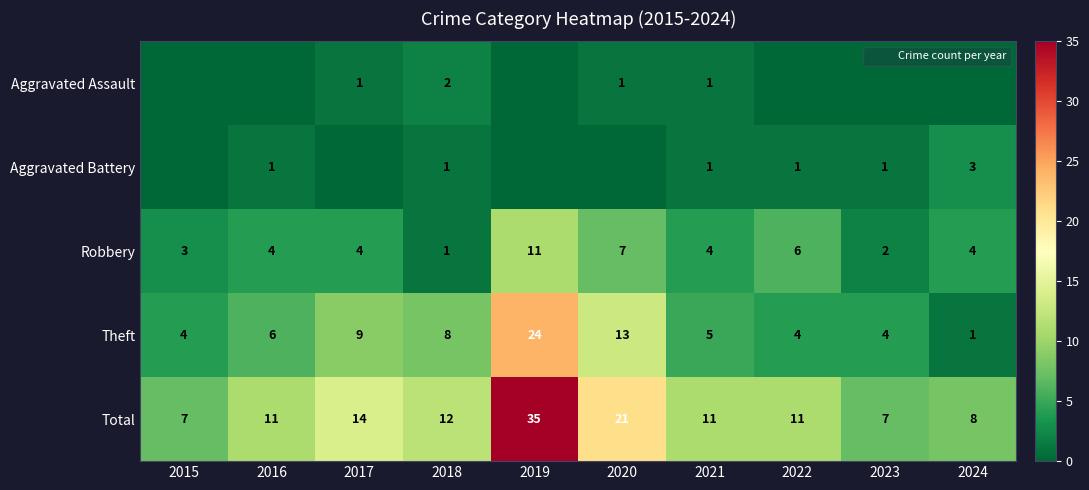

What is the sum of the Aggravated Assault values at 2018 and 2024?

2